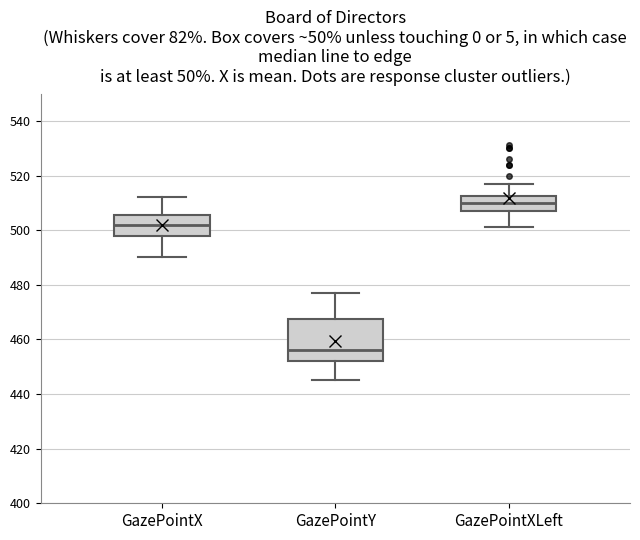

Comparing the boxes themselves (not the whiskers), which one is the tallest?

GazePointY